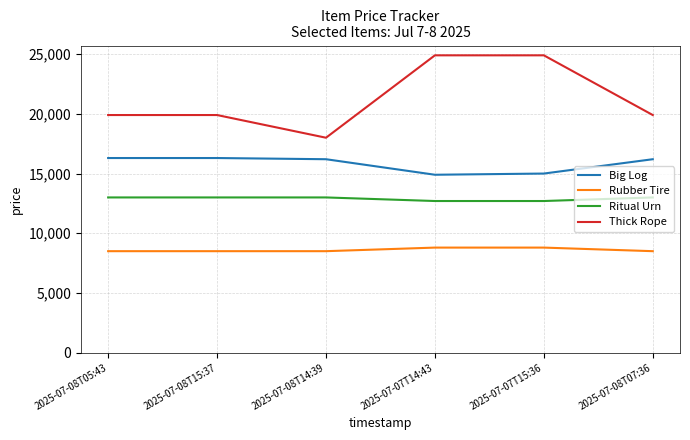

True or false: Ritual Urn has a value of 16916 at 2025-07-08T14:39.

False